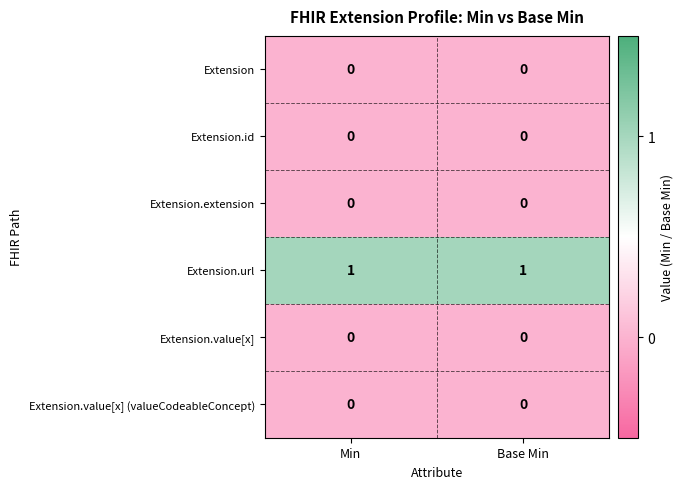

Reading left to right, list all the values displayed in this chart.

Extension: Min=0	Base Min=0
Extension.id: Min=0	Base Min=0
Extension.extension: Min=0	Base Min=0
Extension.url: Min=1	Base Min=1
Extension.value[x]: Min=0	Base Min=0
Extension.value[x] (valueCodeableConcept): Min=0	Base Min=0